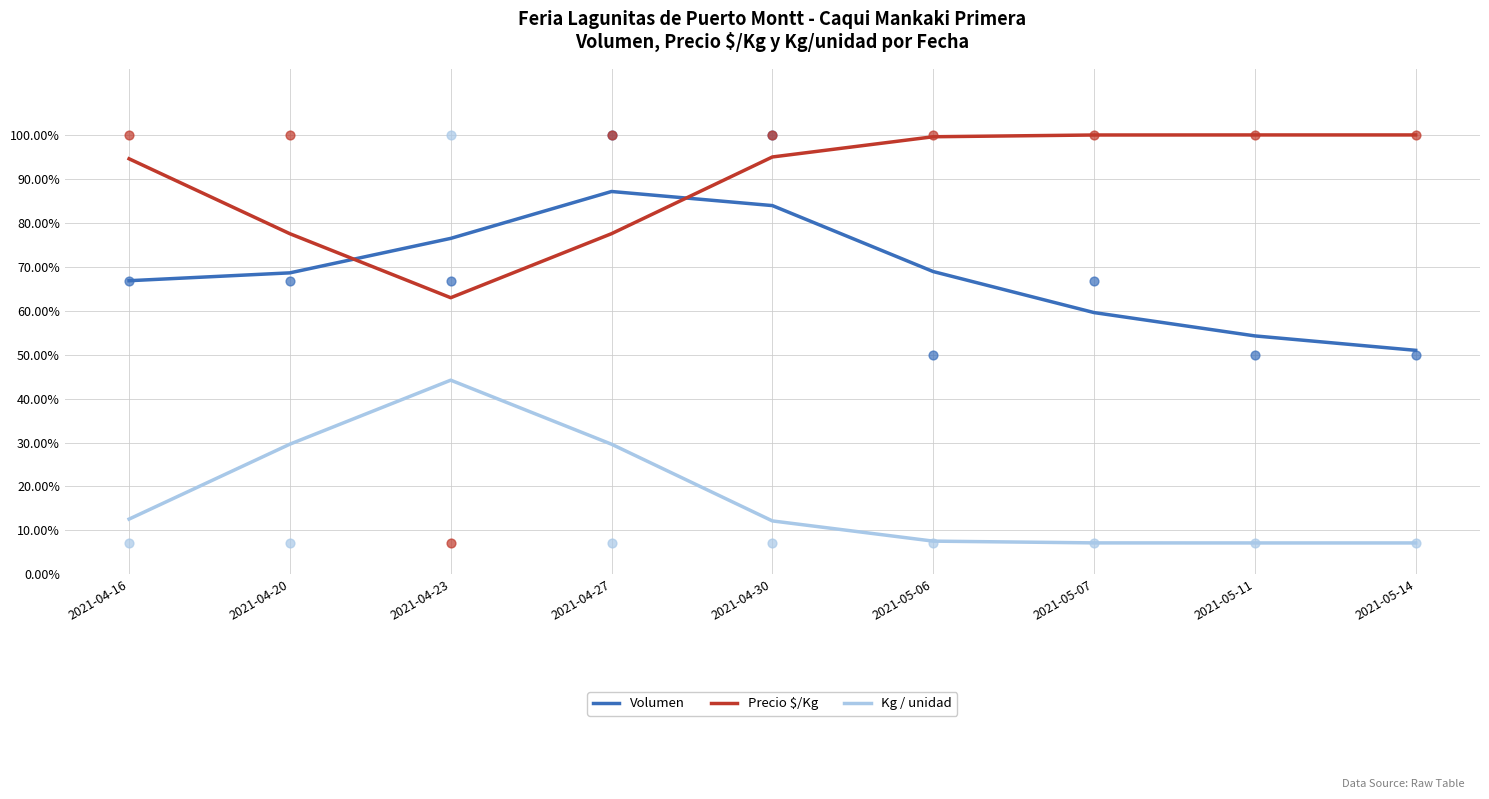

At which category is the sum across all series the highest?

2021-04-27